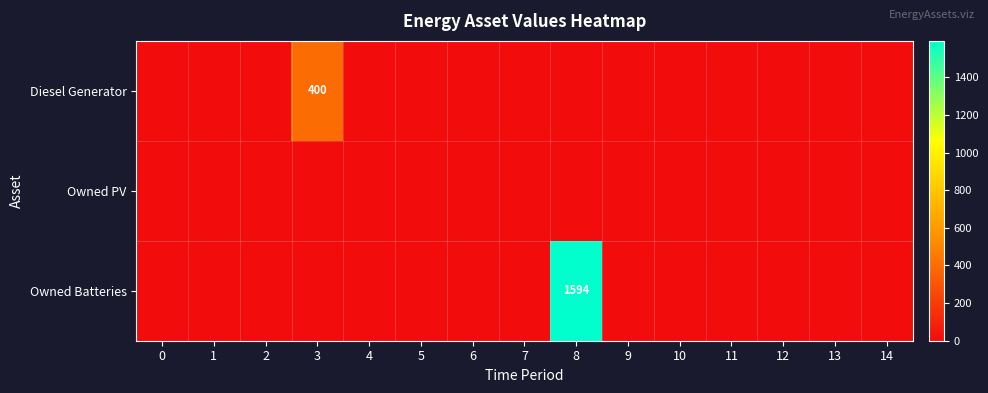

Rank the categories by Owned Batteries value from highest to lowest.

8, 0, 1, 2, 3, 4, 5, 6, 7, 9, 10, 11, 12, 13, 14